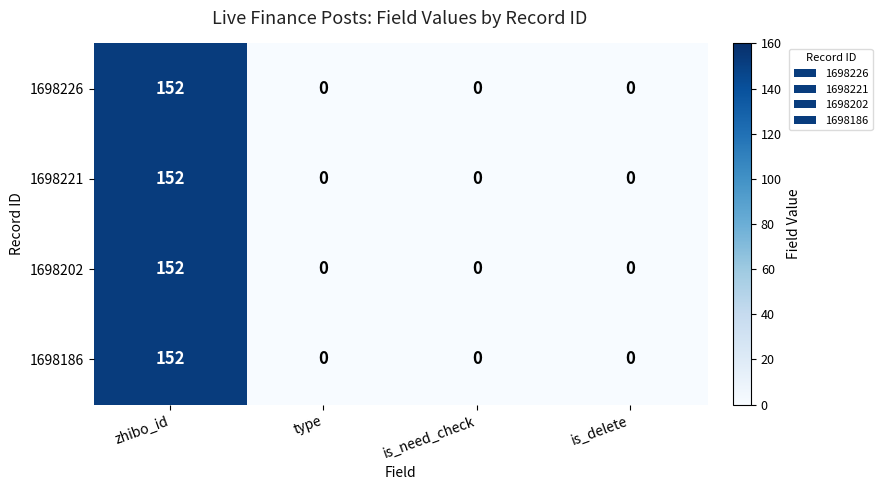

What is the average value of the 1698226 series?

38